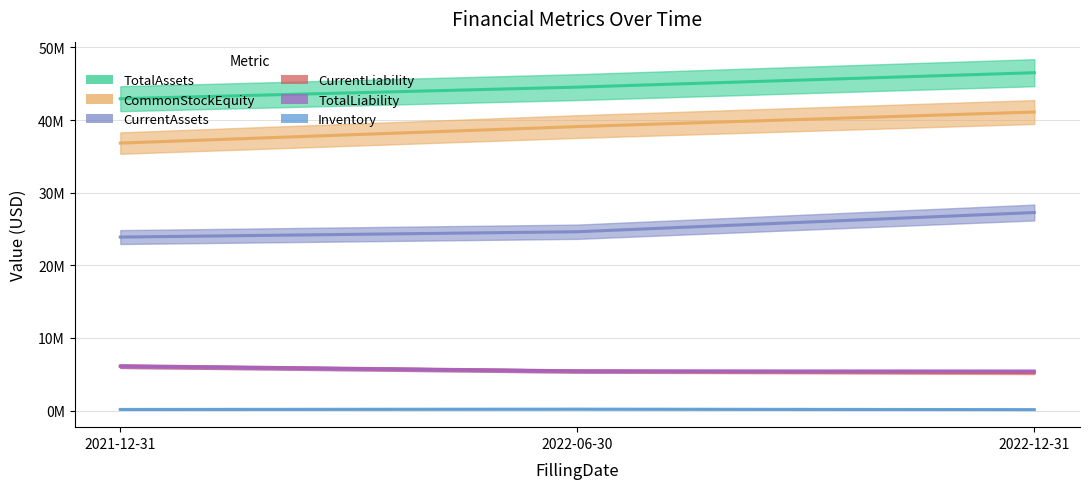

List the series in order of their peak value, lowest first.

Inventory, CurrentLiability, TotalLiability, CurrentAssets, CommonStockEquity, TotalAssets